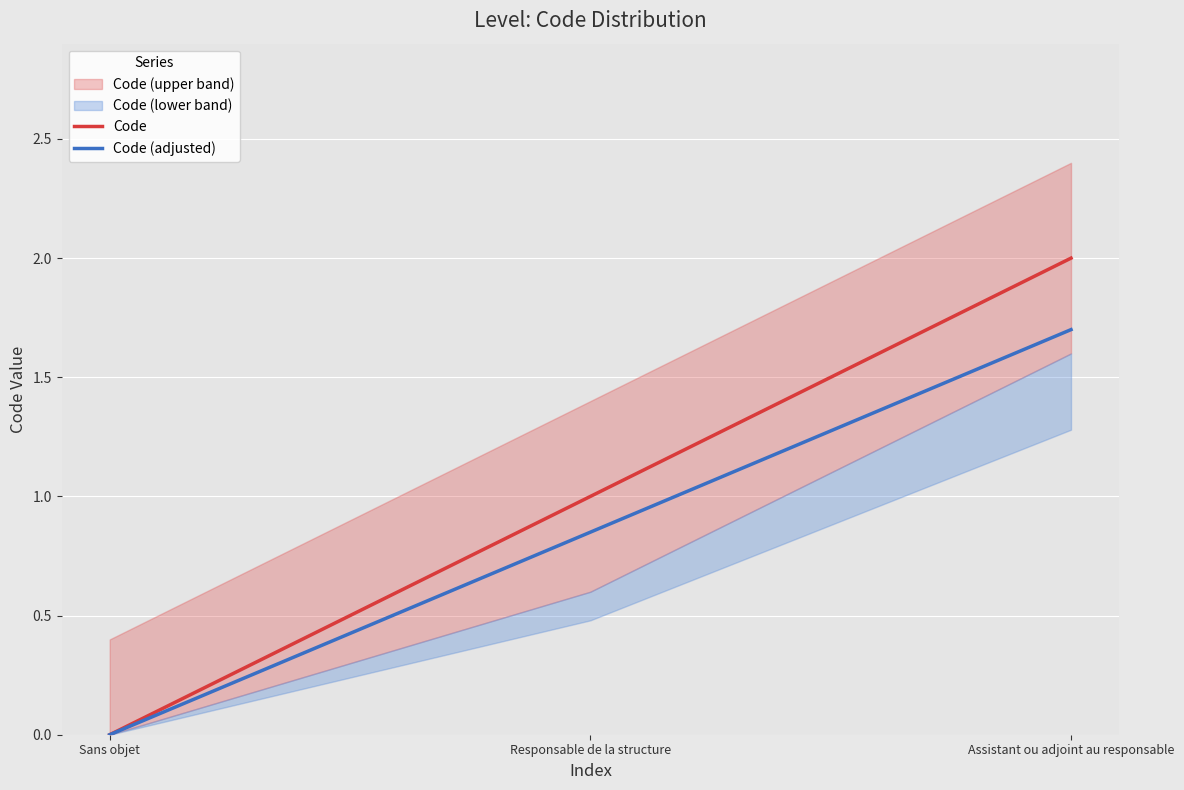

List the series in order of their overall mean, lowest first.

Code (adjusted), Code